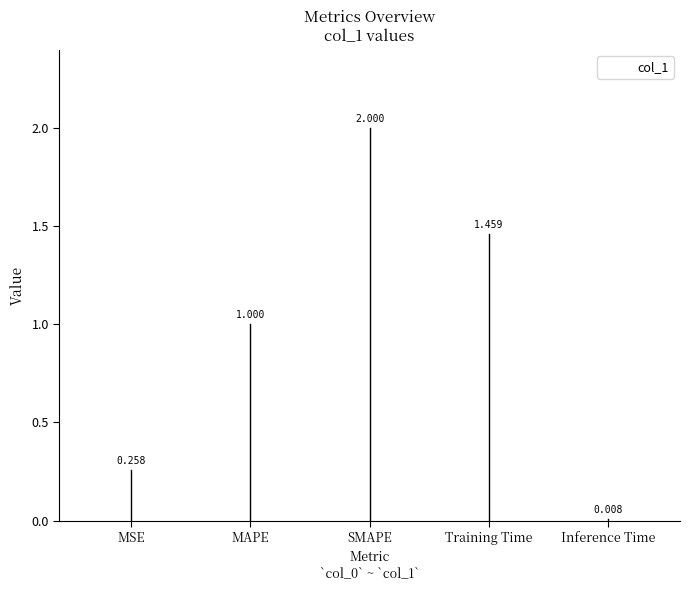

At which label is the value closest to 1?

MAPE